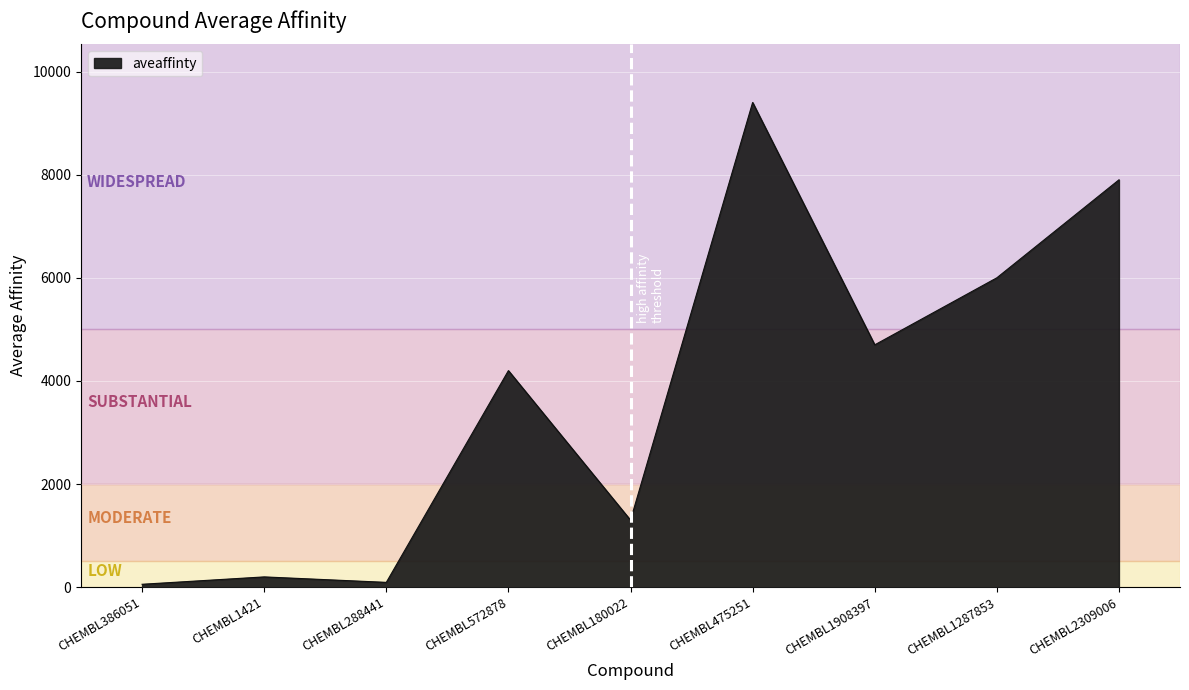

What is the sum of the values at CHEMBL1908397 and CHEMBL475251?

14100